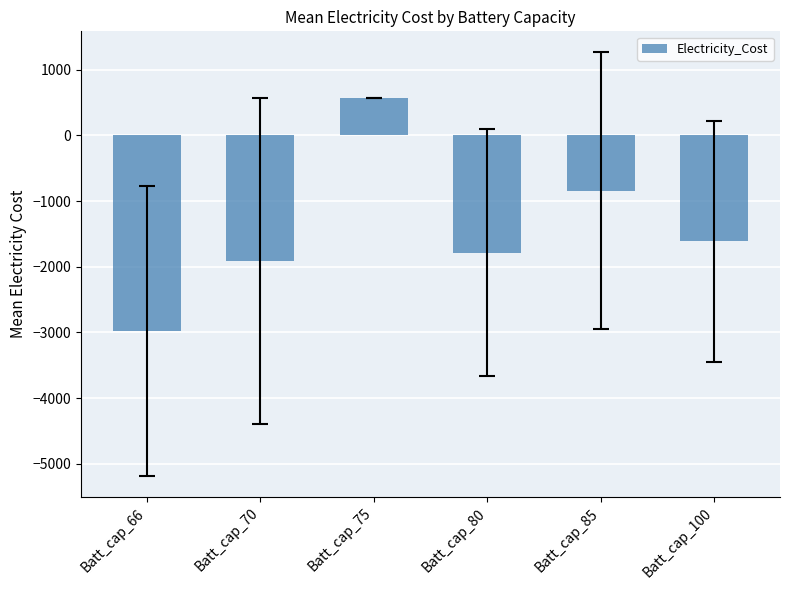

At which category does the chart reach its peak across all series?

Batt_cap_75